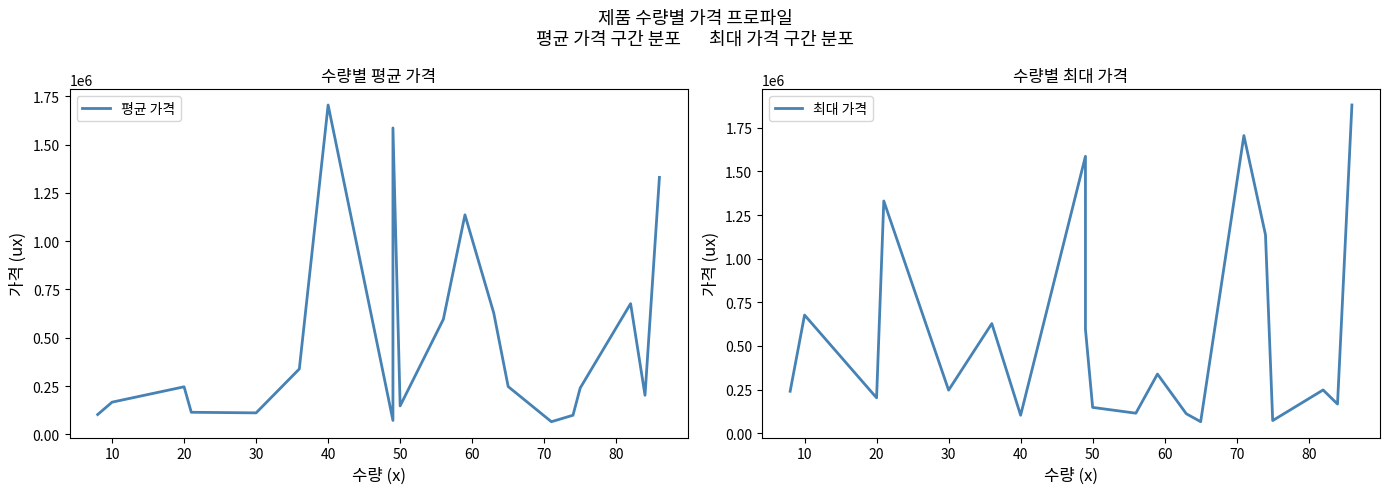

After their last crossing, which series has the higher values: 최대 가격 or 평균 가격?

최대 가격